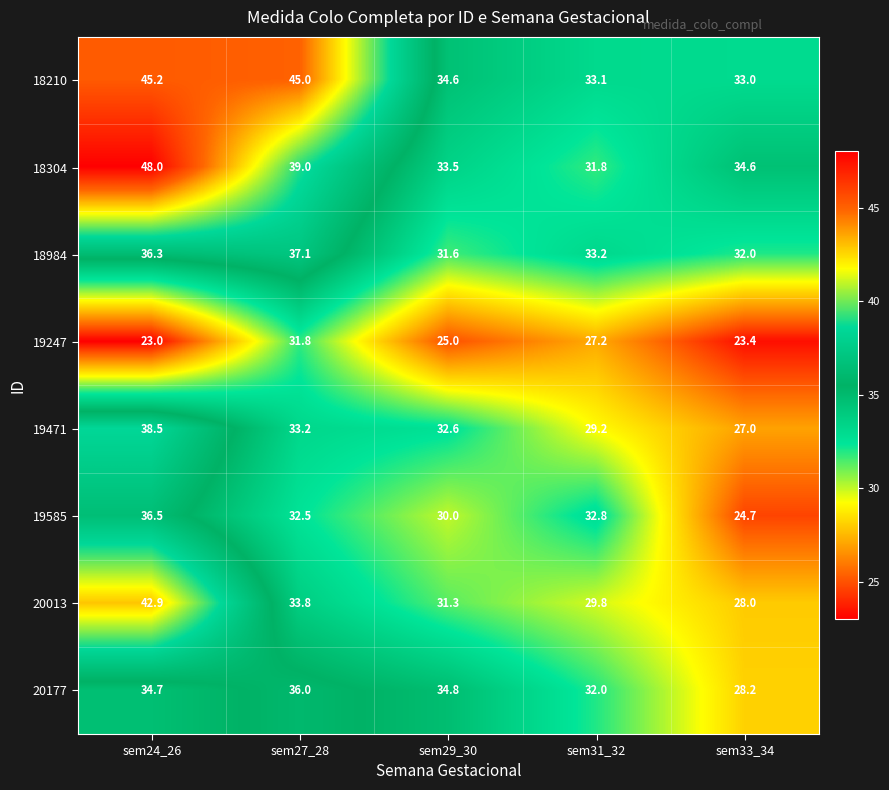

At which label is 20177 closest to 32?

sem31_32